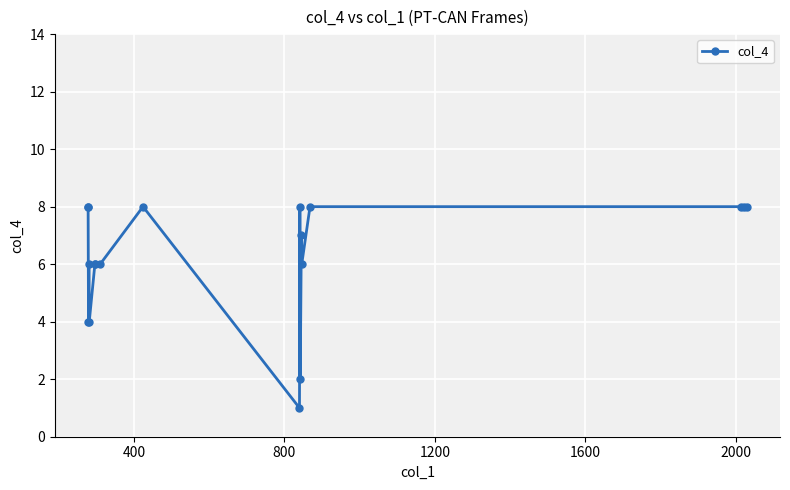

Reading left to right, transcribe all the data shown in this chart.

8	8	4	6	4	6	6	6	8	1	8	2	7	6	8	8	8	8